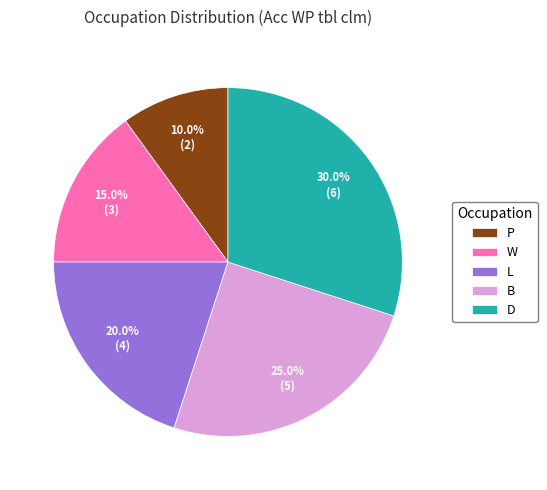

What is the smallest slice in the pie chart?

P